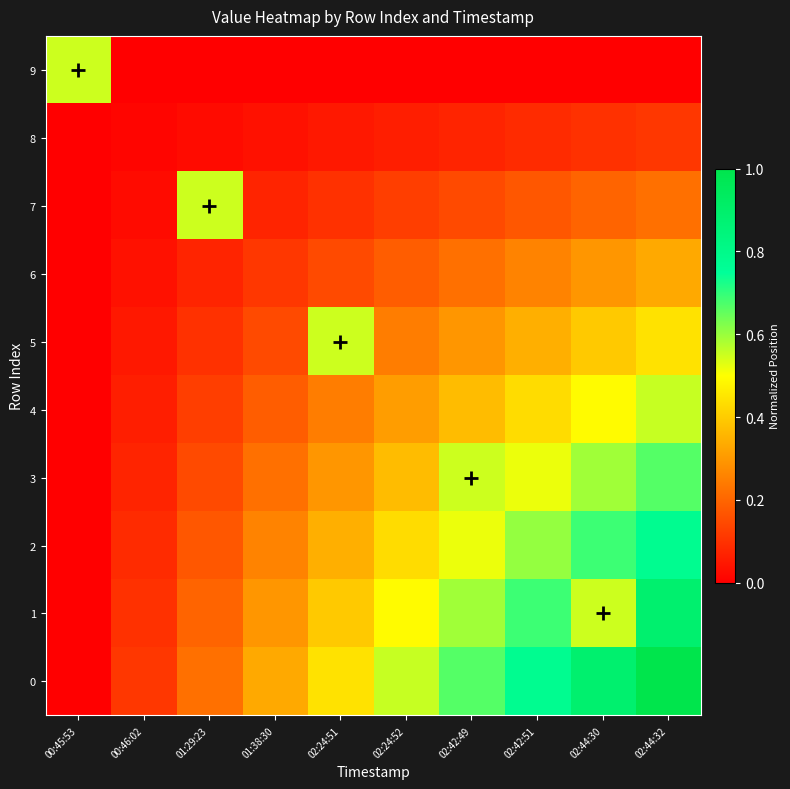

Reading left to right, extract all data points from this chart.

9: 00:45:53=0.6	00:46:02=0.0	01:29:23=0.0	01:38:30=0.0	02:24:51=0.0	02:24:52=0.0	02:42:49=0.0	02:42:51=0.0	02:44:30=0.0	02:44:32=0.0
8: 00:45:53=0.0	00:46:02=0.0	01:29:23=0.0	01:38:30=0.0	02:24:51=0.0	02:24:52=0.1	02:42:49=0.1	02:42:51=0.1	02:44:30=0.1	02:44:32=0.1
7: 00:45:53=0.0	00:46:02=0.0	01:29:23=0.6	01:38:30=0.1	02:24:51=0.1	02:24:52=0.1	02:42:49=0.1	02:42:51=0.2	02:44:30=0.2	02:44:32=0.2
6: 00:45:53=0.0	00:46:02=0.0	01:29:23=0.1	01:38:30=0.1	02:24:51=0.1	02:24:52=0.2	02:42:49=0.2	02:42:51=0.3	02:44:30=0.3	02:44:32=0.3
5: 00:45:53=0.0	00:46:02=0.0	01:29:23=0.1	01:38:30=0.1	02:24:51=0.6	02:24:52=0.2	02:42:49=0.3	02:42:51=0.3	02:44:30=0.4	02:44:32=0.4
4: 00:45:53=0.0	00:46:02=0.1	01:29:23=0.1	01:38:30=0.2	02:24:51=0.2	02:24:52=0.3	02:42:49=0.4	02:42:51=0.4	02:44:30=0.5	02:44:32=0.6
3: 00:45:53=0.0	00:46:02=0.1	01:29:23=0.1	01:38:30=0.2	02:24:51=0.3	02:24:52=0.4	02:42:49=0.6	02:42:51=0.5	02:44:30=0.6	02:44:32=0.7
2: 00:45:53=0.0	00:46:02=0.1	01:29:23=0.2	01:38:30=0.3	02:24:51=0.3	02:24:52=0.4	02:42:49=0.5	02:42:51=0.6	02:44:30=0.7	02:44:32=0.8
1: 00:45:53=0.0	00:46:02=0.1	01:29:23=0.2	01:38:30=0.3	02:24:51=0.4	02:24:52=0.5	02:42:49=0.6	02:42:51=0.7	02:44:30=0.6	02:44:32=0.9
0: 00:45:53=0.0	00:46:02=0.1	01:29:23=0.2	01:38:30=0.3	02:24:51=0.4	02:24:52=0.6	02:42:49=0.7	02:42:51=0.8	02:44:30=0.9	02:44:32=1.0